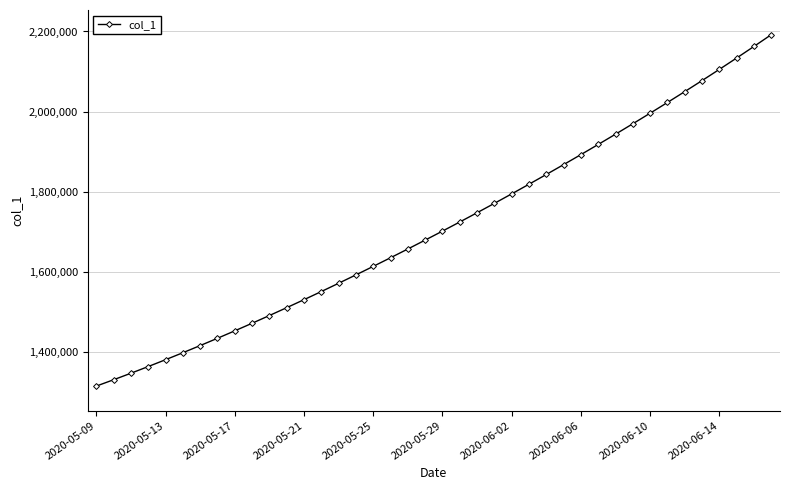

What is the greatest value displayed?

2192196.5